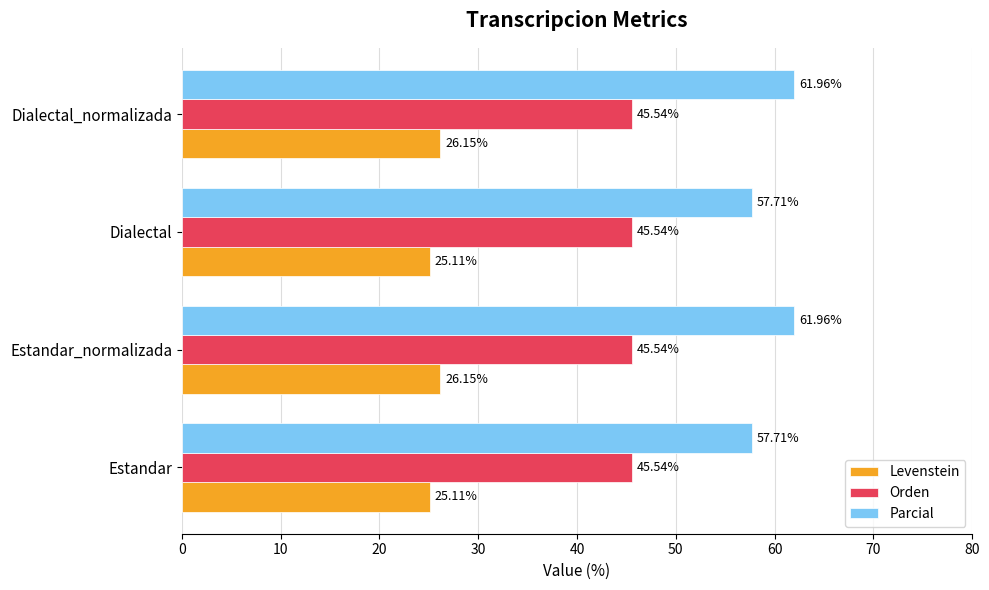

Which series has the widest spread of values?

Parcial